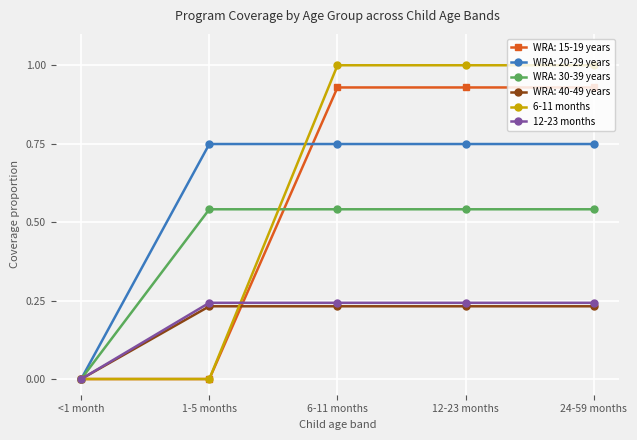

Is the value of WRA: 30-39 years at <1 month greater than the value of WRA: 40-49 years at 12-23 months?

No